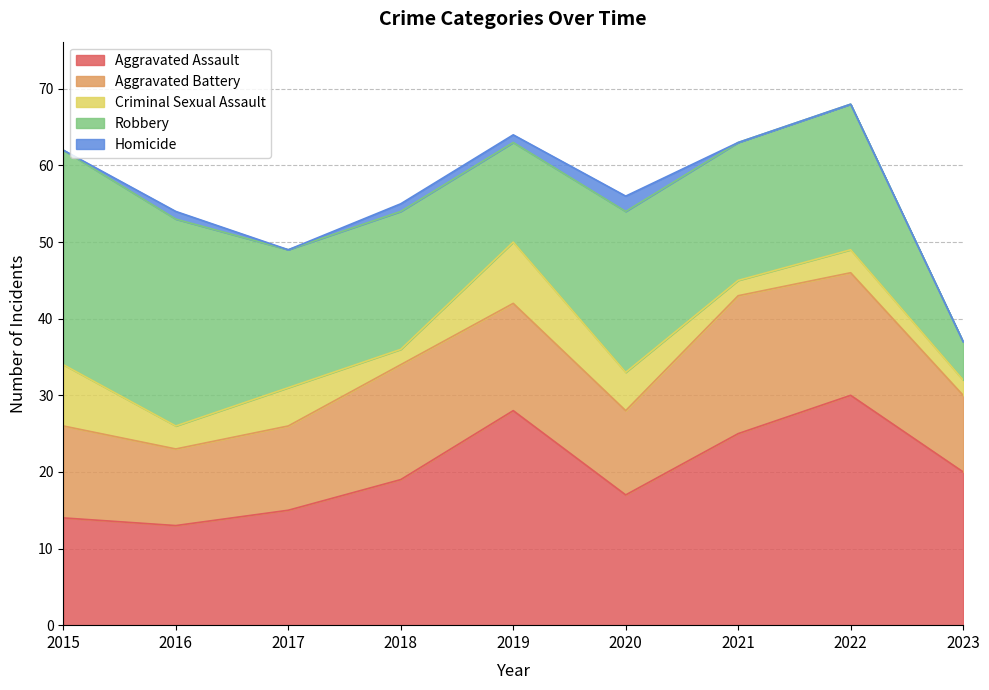

Reading left to right, what are all the values shown in this chart?

Aggravated Assault: 14	13	15	19	28	17	25	30	20
Aggravated Battery: 12	10	11	15	14	11	18	16	10
Criminal Sexual Assault: 8	3	5	2	8	5	2	3	2
Robbery: 28	27	18	18	13	21	18	19	5
Homicide: 0	1	0	1	1	2	0	0	0